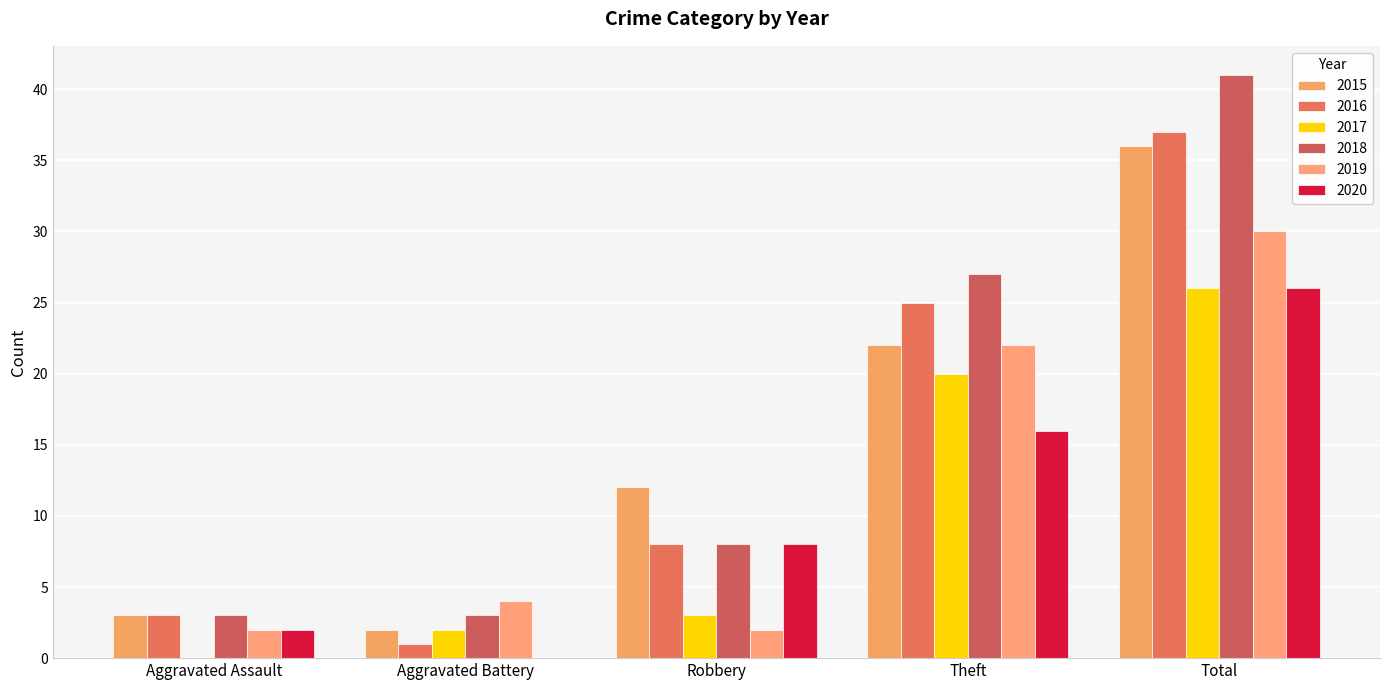

Where is 2019 nearest to the value 16?

Theft